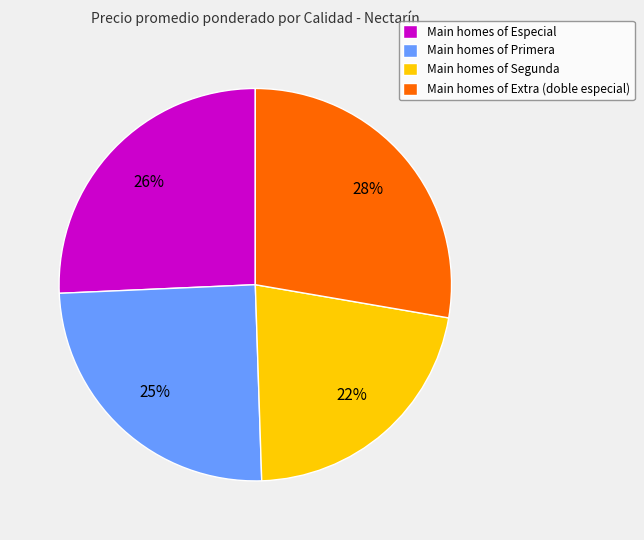

To the nearest percent, what percentage of the pie is Main homes of Primera?

25%